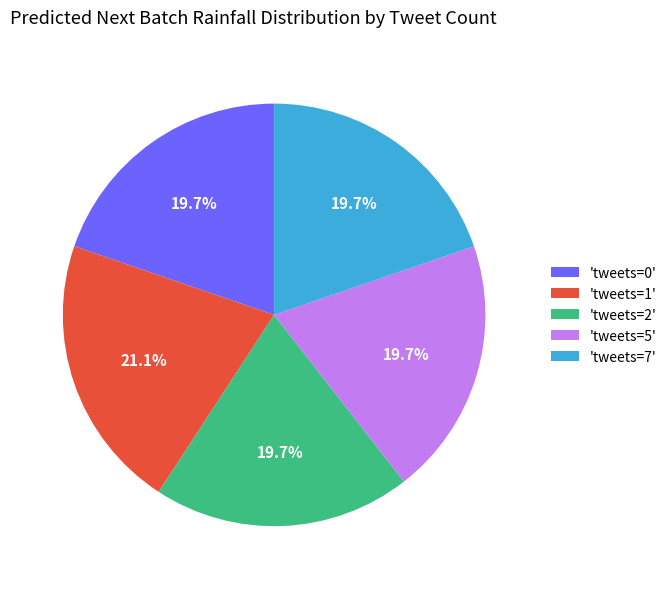

Does 'tweets=2' represent more than half of the total?

No